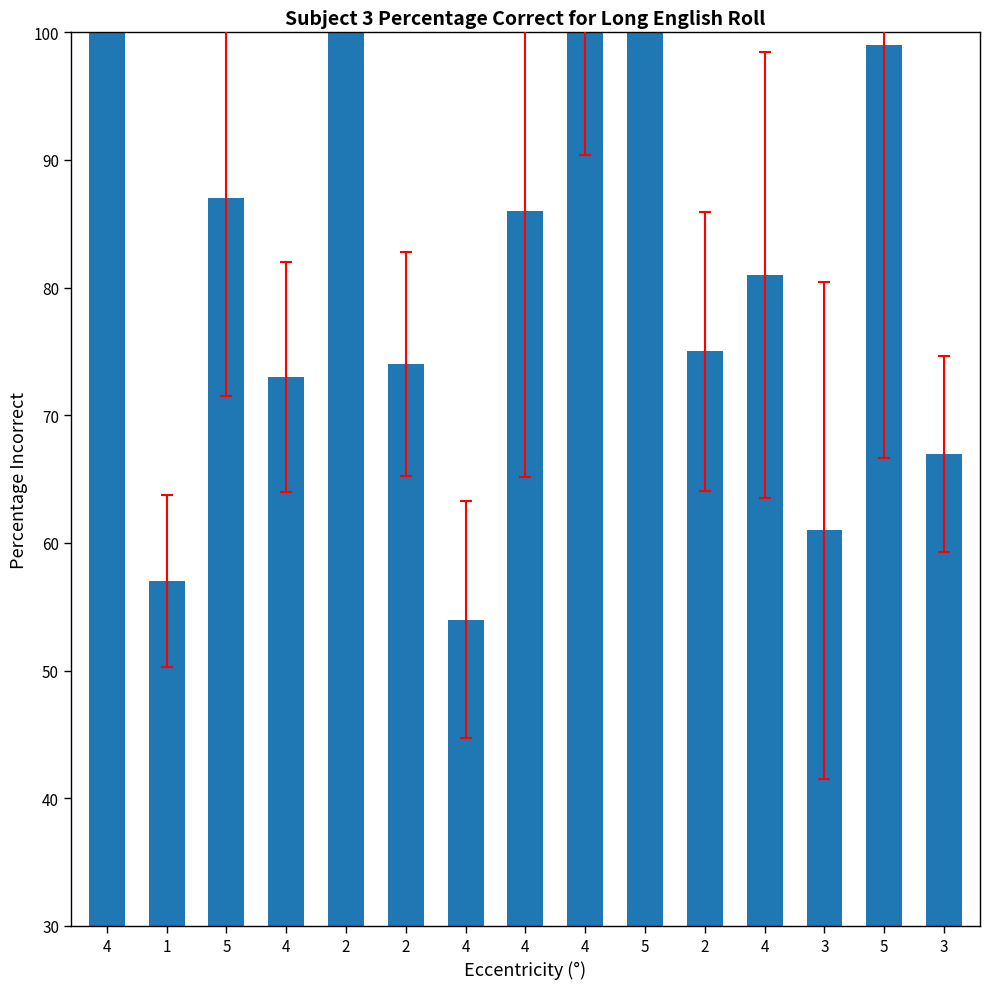

Count the number of data series in this chart.

1